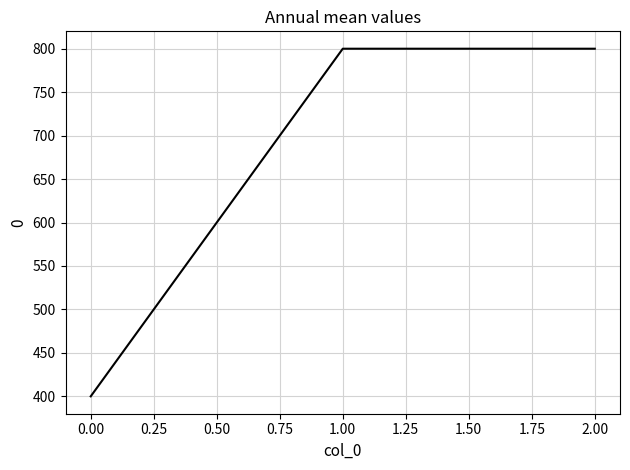

True or false: the data shows 400 at 0.00.

True